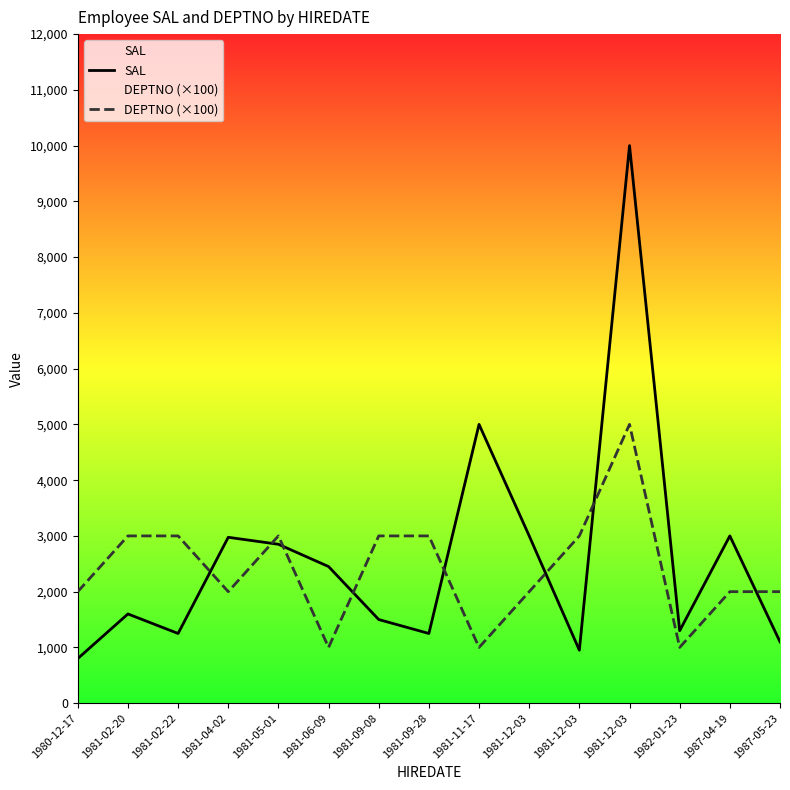

Which series changed the most between 1981-09-08 and 1981-09-28?

SAL